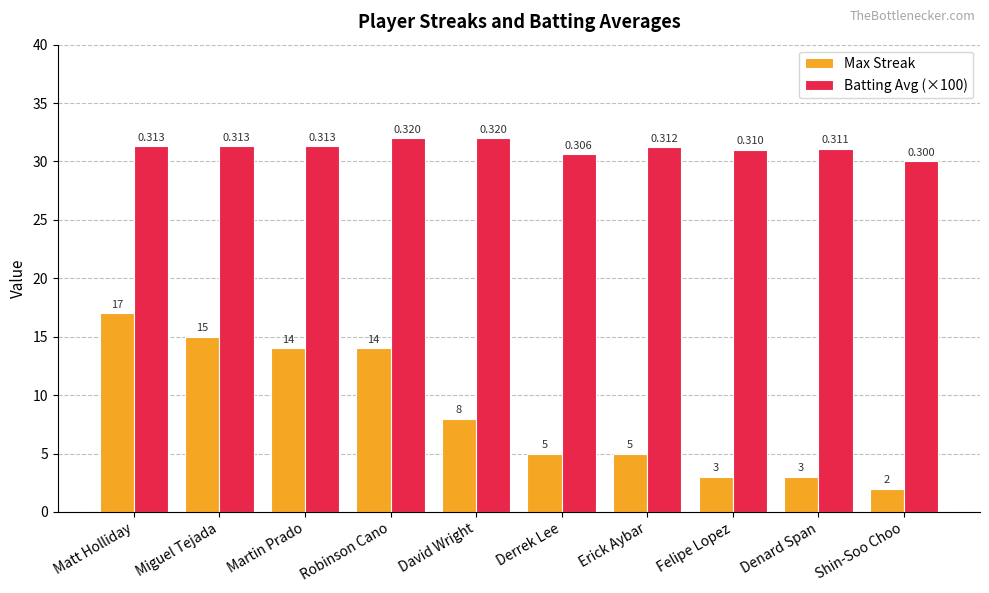

What position from the right is Robinson Cano?

7